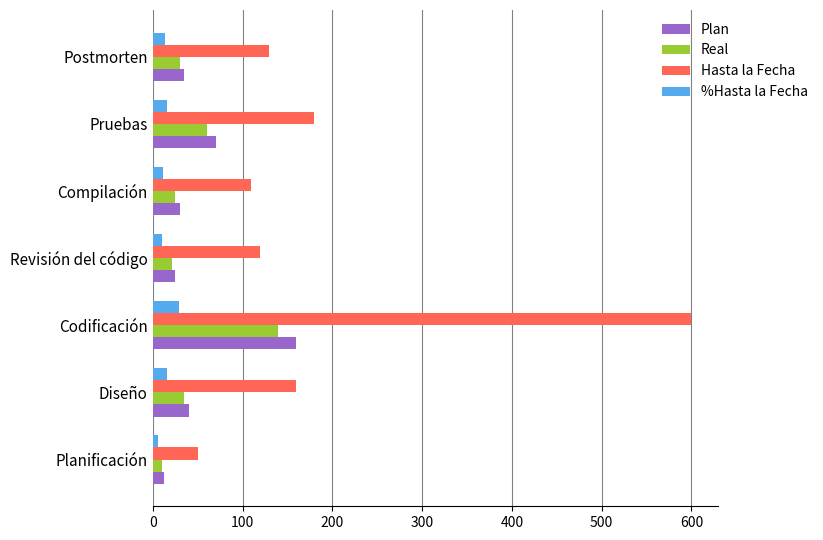

True or false: Real has a value of 35.0 at Diseño.

True